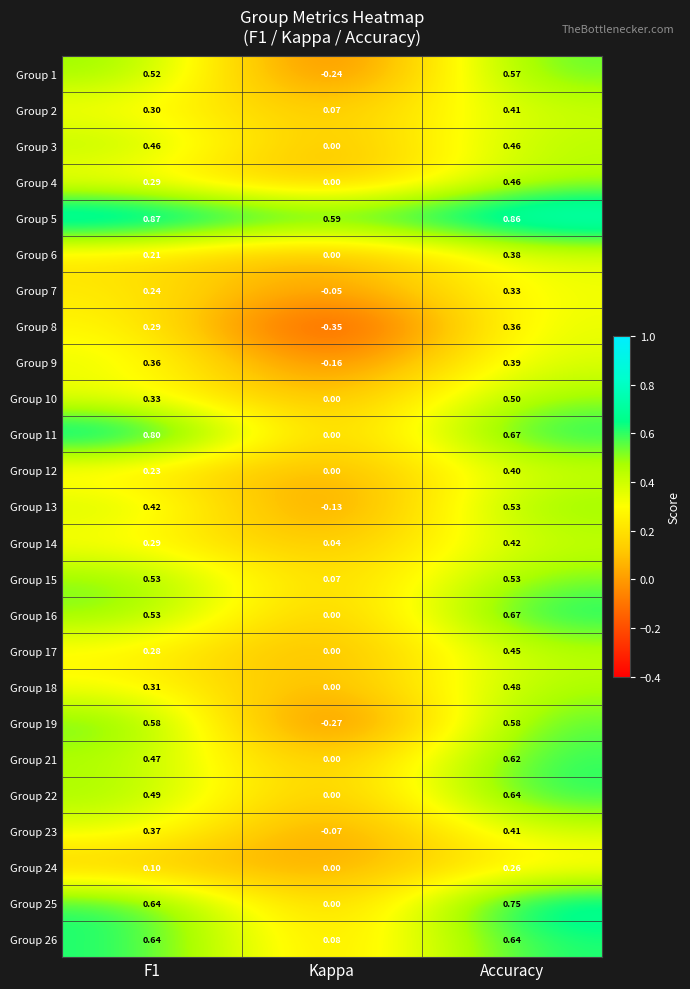

At which category is the sum across all series the highest?

Accuracy